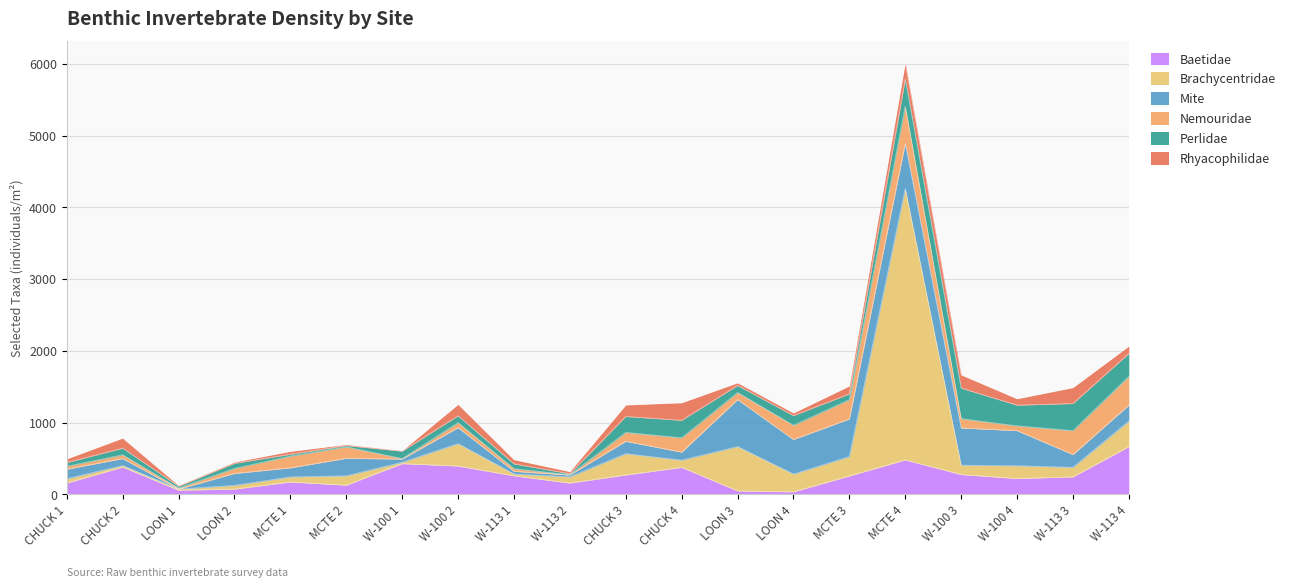

Which category has the lowest value across all series?

LOON 1